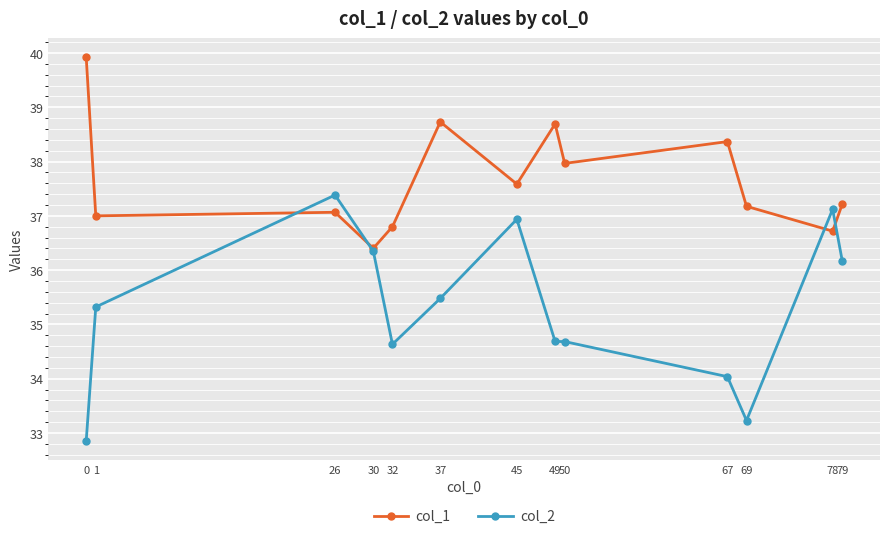

At which label does col_2 reach its peak?

26